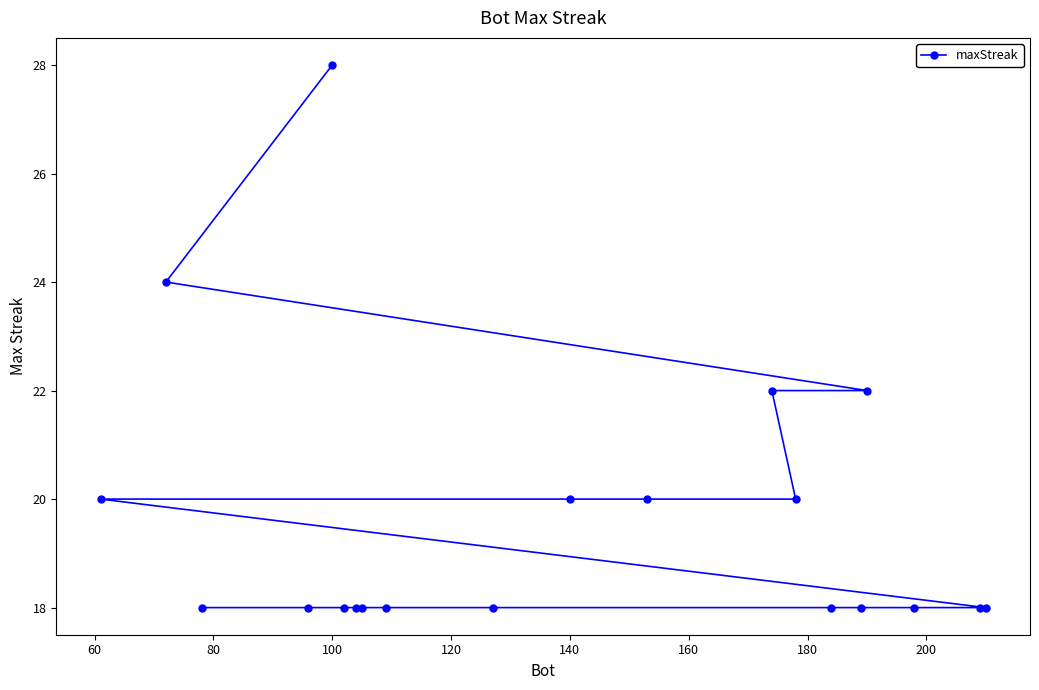

Which label corresponds to the largest value in the chart?

100